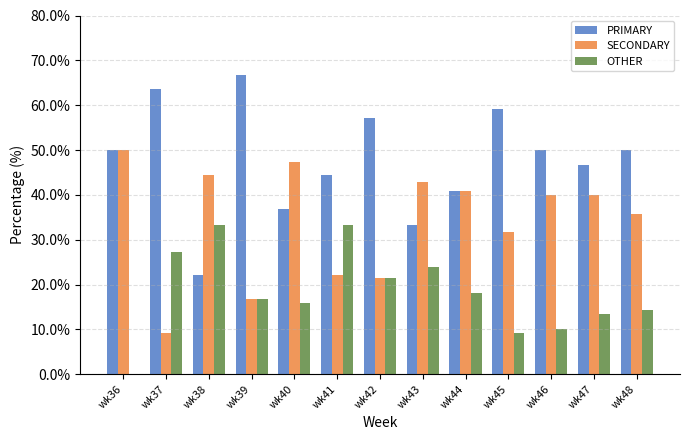

What are all the series names shown in the legend?

PRIMARY, SECONDARY, OTHER